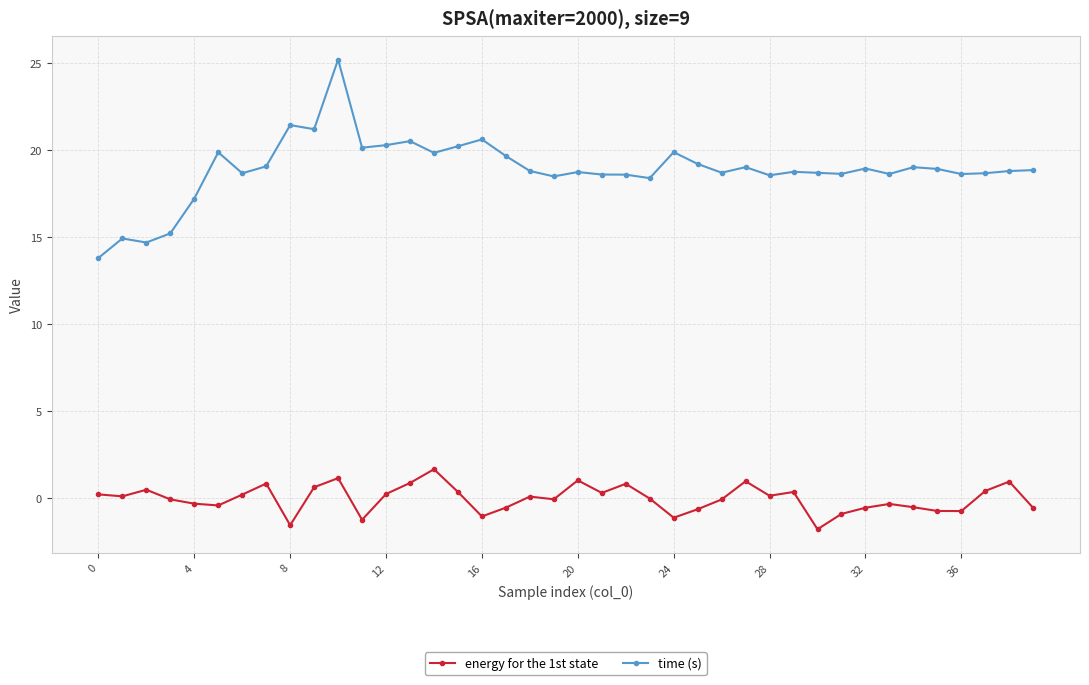

Which series has the widest spread of values?

time (s)